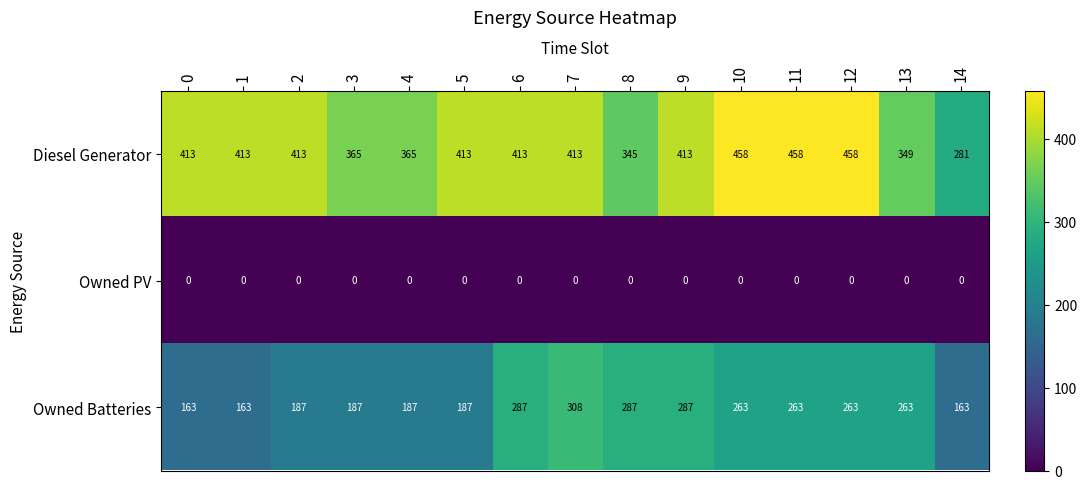

What is the average value of the Owned Batteries series?

231